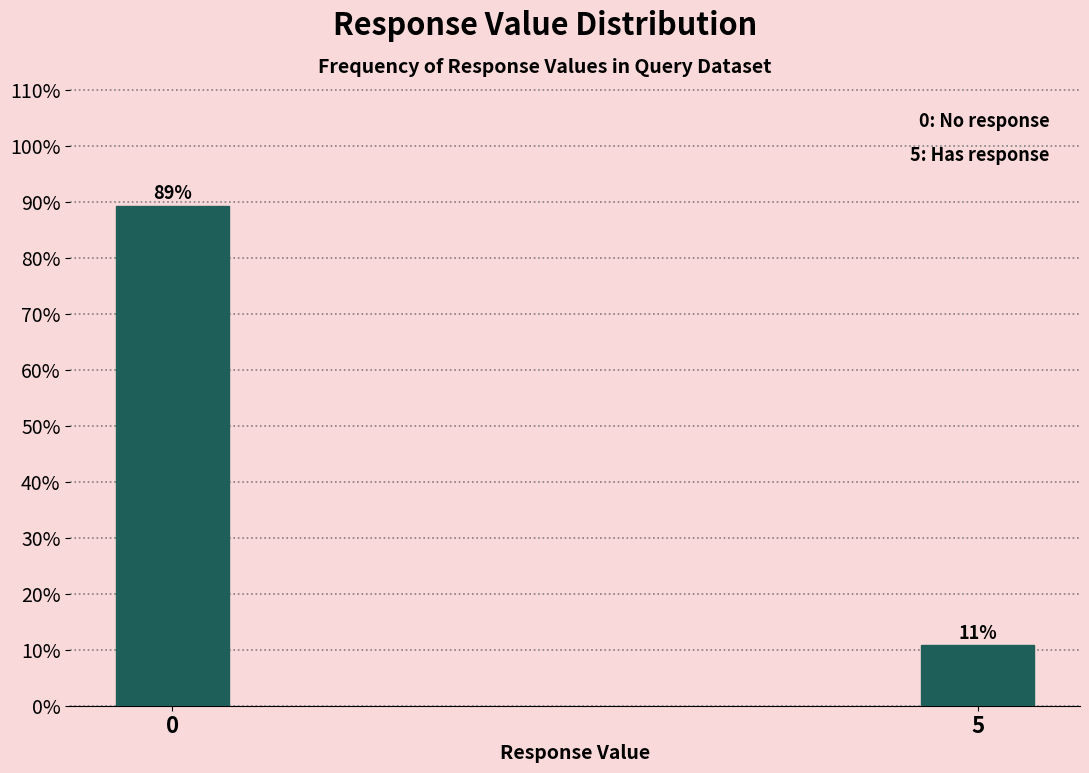

Which category has the lowest value across all series?

5